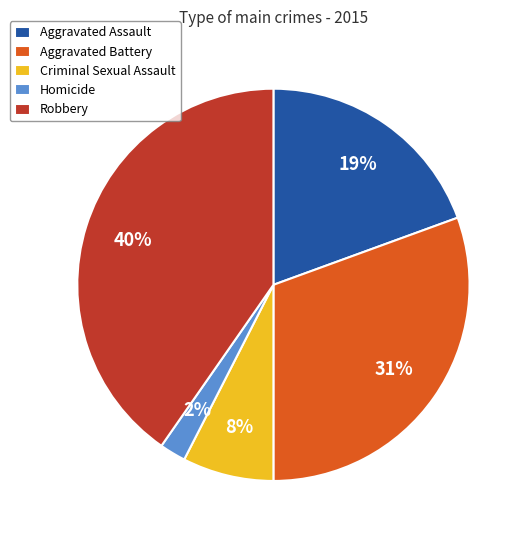

What is the smallest slice in the pie chart?

Homicide